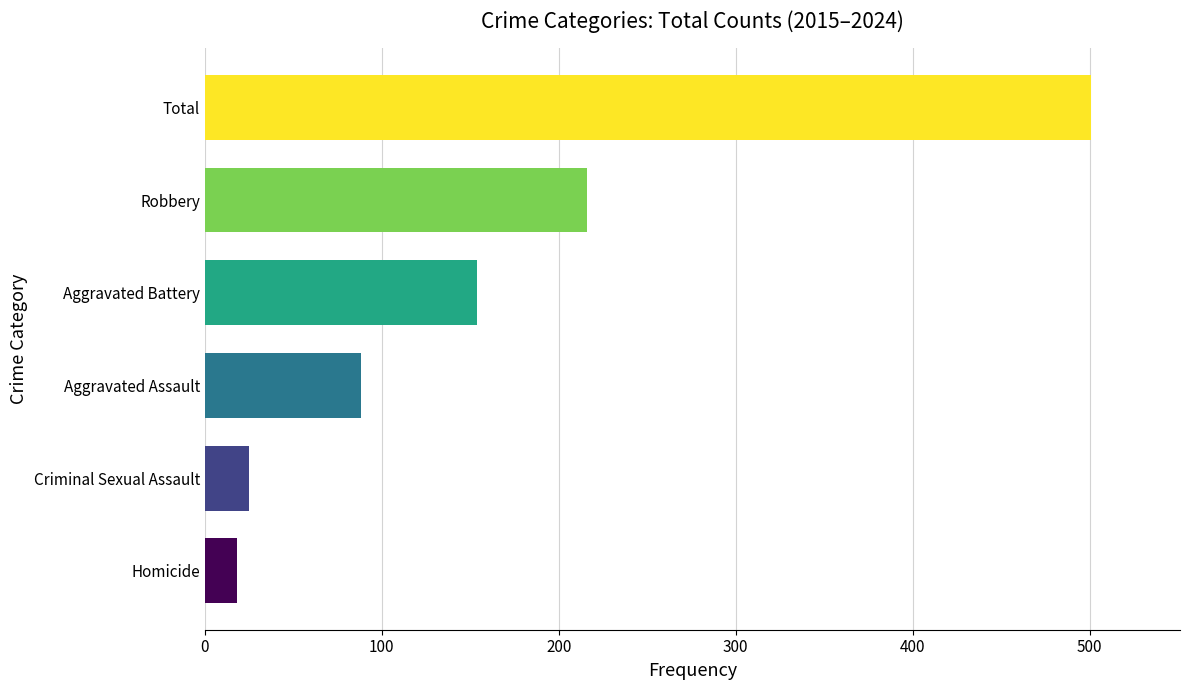

Approximately how many times larger is the value at Aggravated Assault compared to Criminal Sexual Assault?

3.5